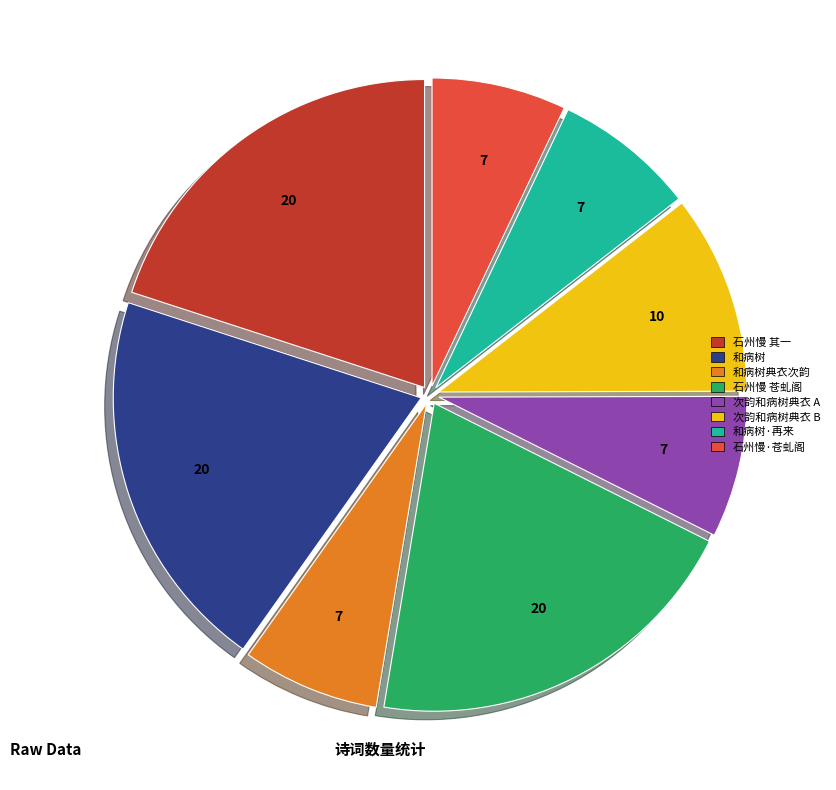

Is there a majority slice in this chart?

No